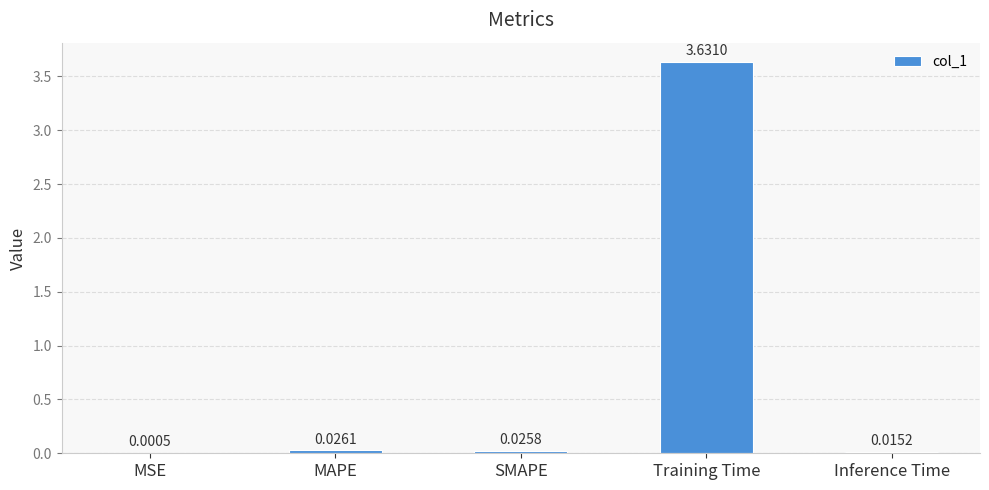

Which label corresponds to the largest value in the chart?

Training Time